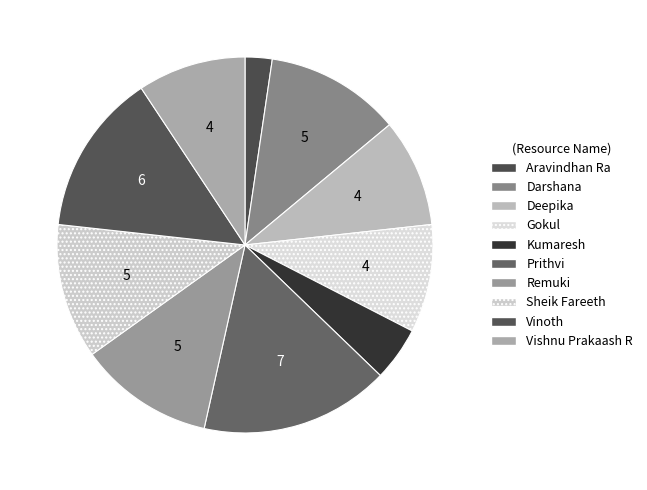

The Kumaresh slice represents 10% of the pie. True or false?

False